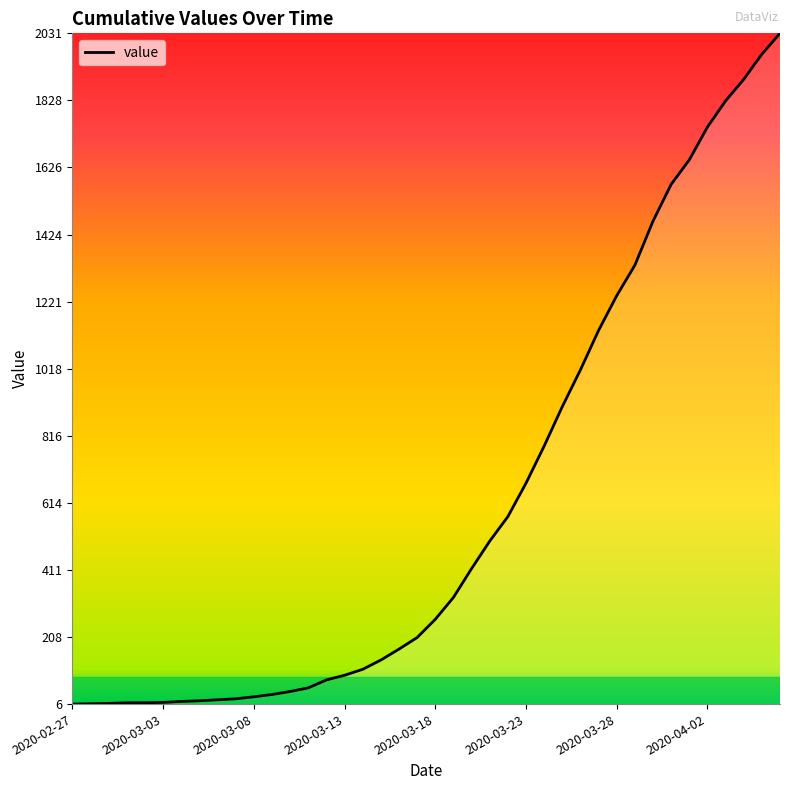

What is the difference between the maximum and minimum values?

2025